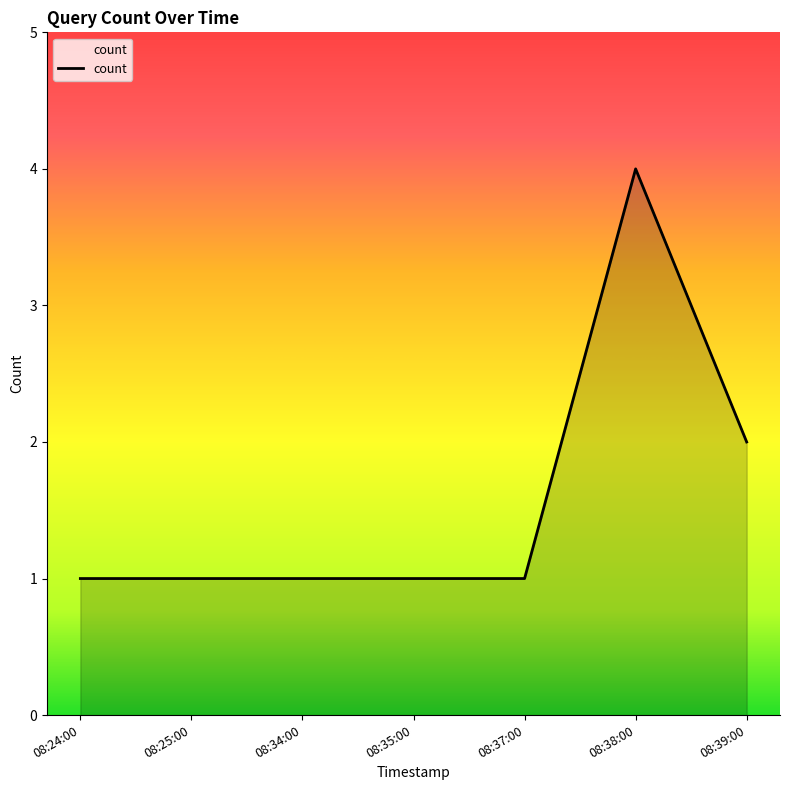

What is the ratio of the value at 08:35:00 to the value at 08:39:00?

0.5